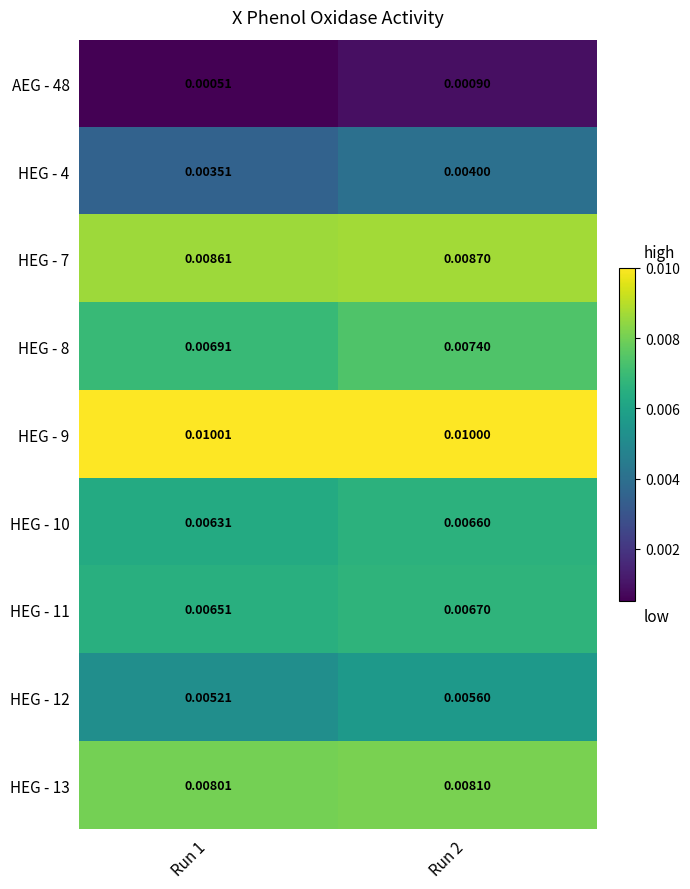

Is the value of HEG - 12 at Run 2 greater than the value of HEG - 4 at Run 1?

Yes